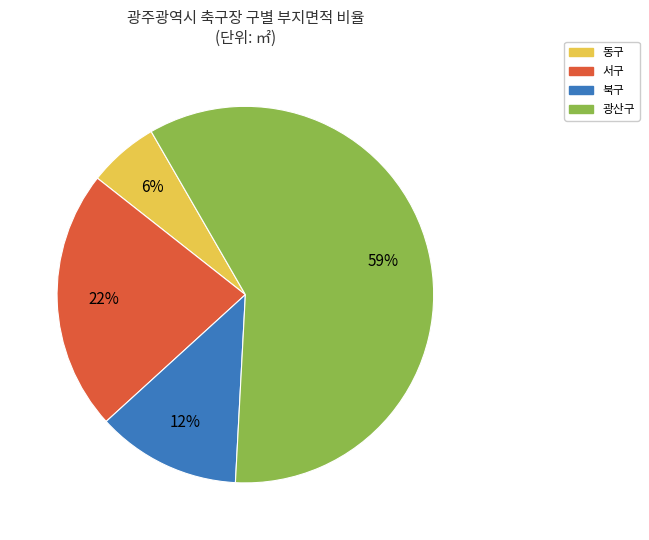

Is there any slice that represents more than half of the pie?

Yes